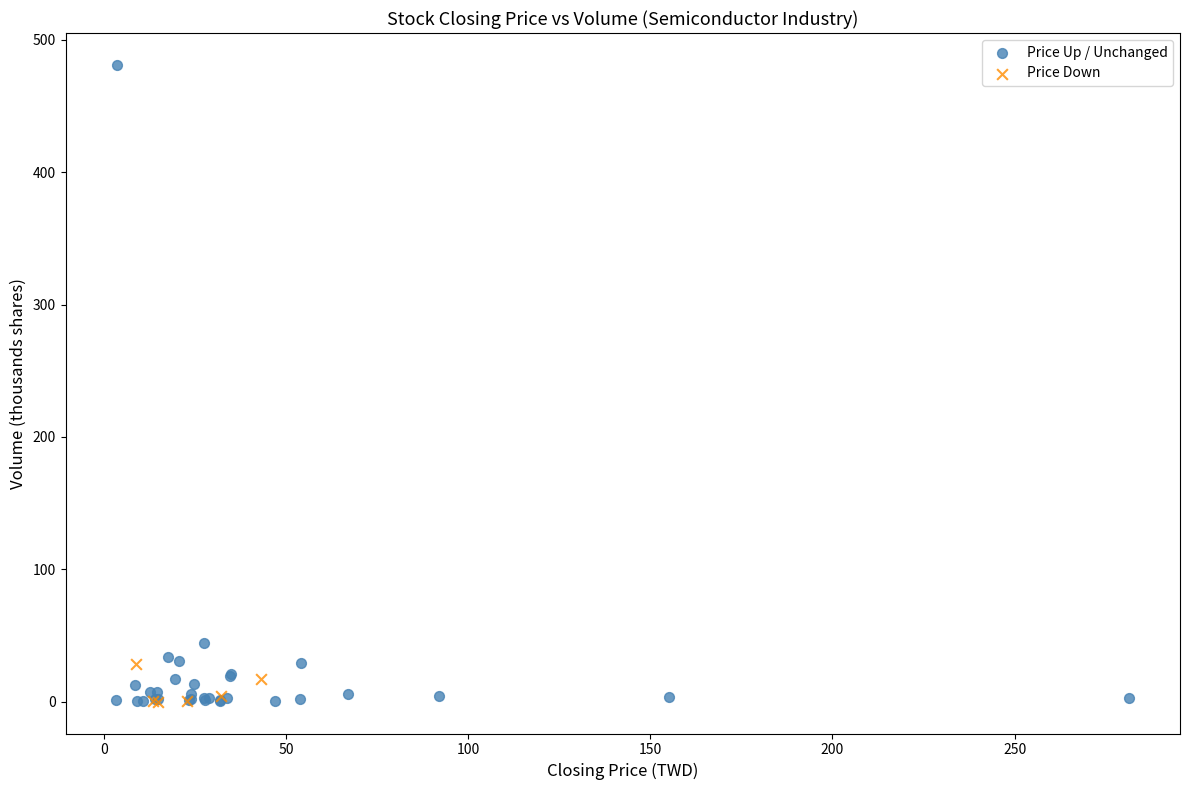

Which series has the largest Y range (max minus min)?

Price Up / Unchanged